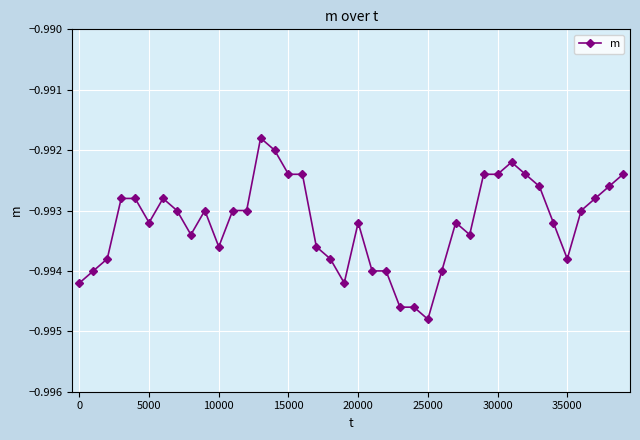

True or false: the data has more than 0 interior local peaks.

True